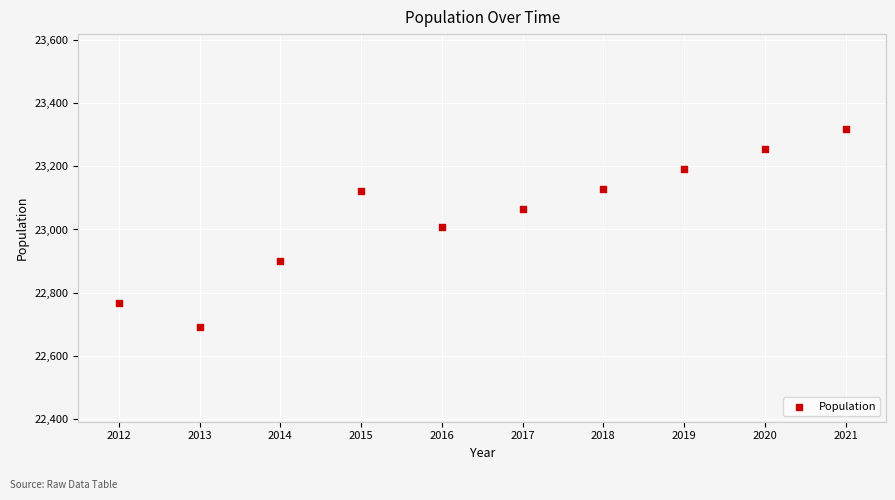

What is the range of Y values (max minus min)?

628